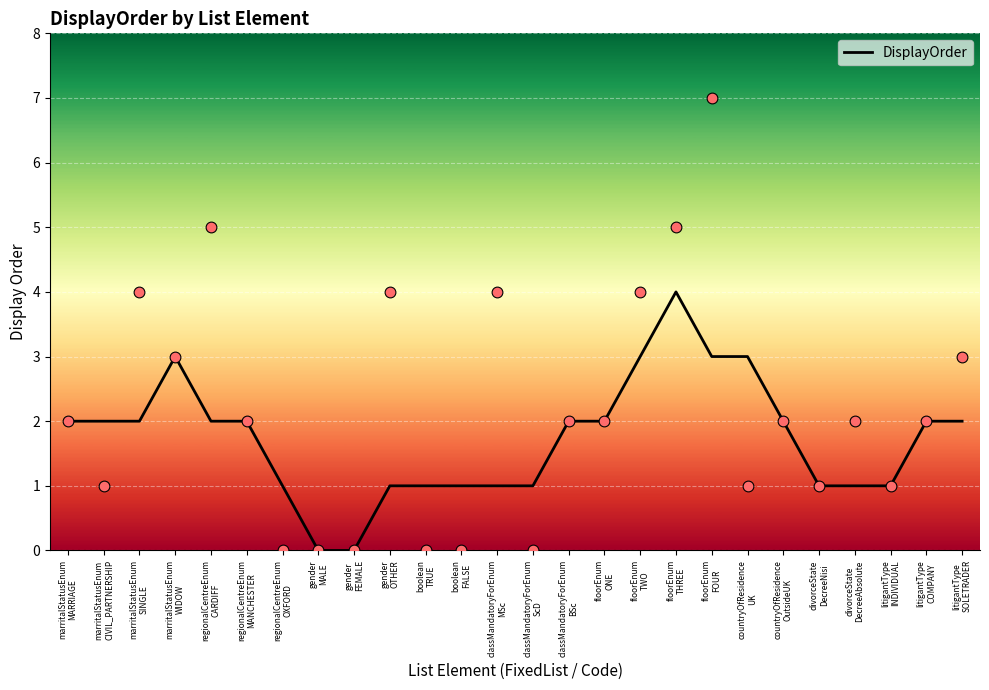

What is the ratio of the value at gender
OTHER to the value at countryOfResidence
OutsideUK?

0.5